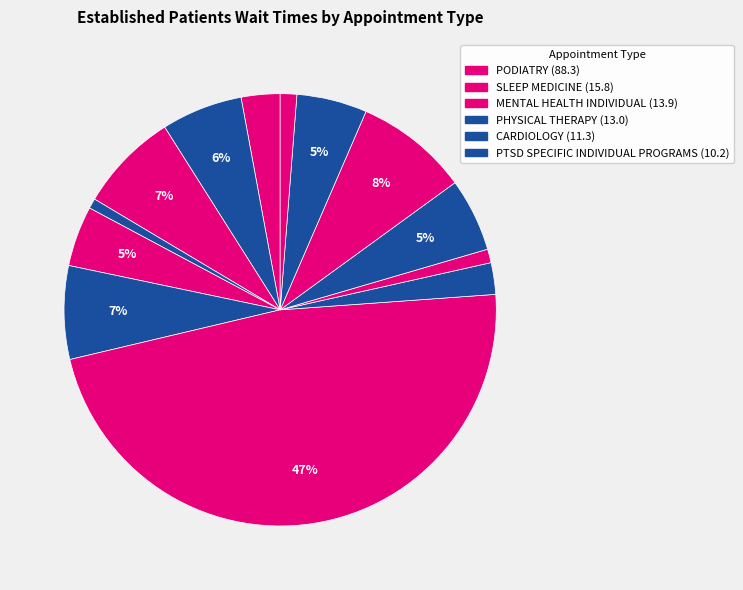

Count the number of slices in the pie.

13